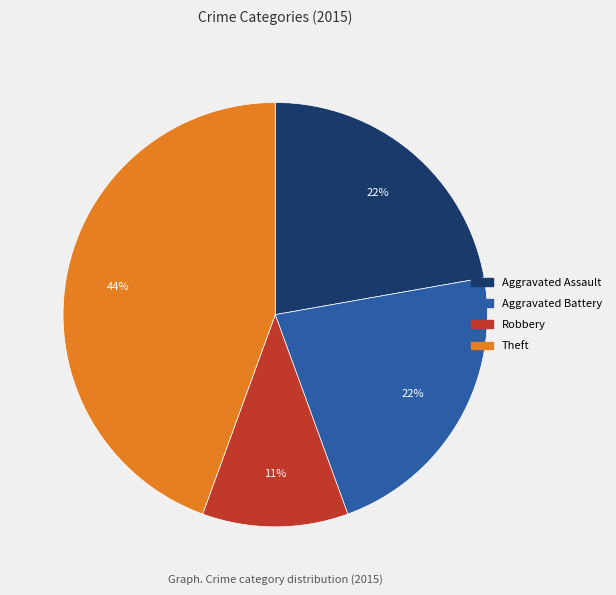

Count the number of slices in the pie.

4